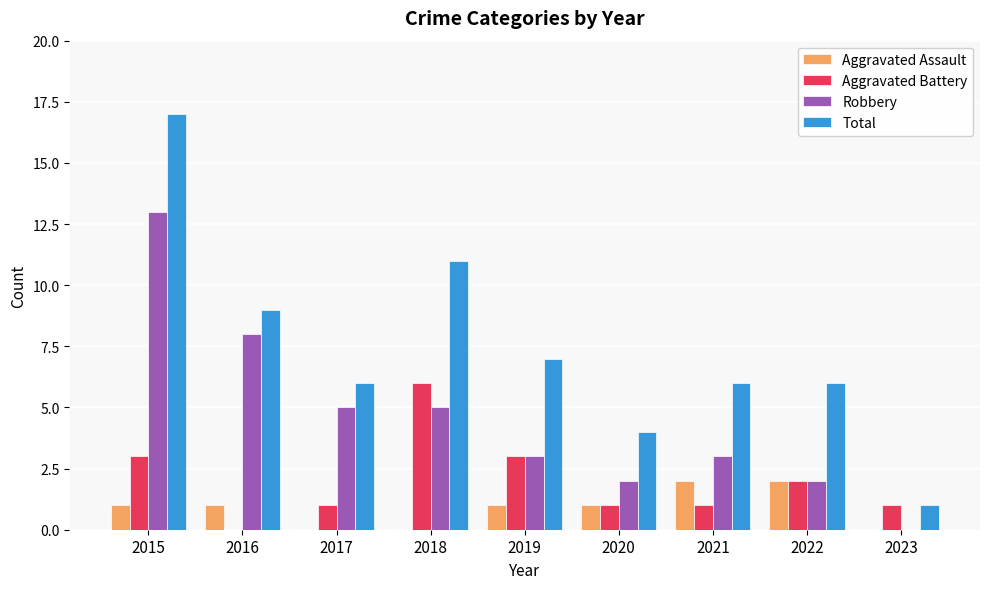

Read the Aggravated Assault value at 2016.

1